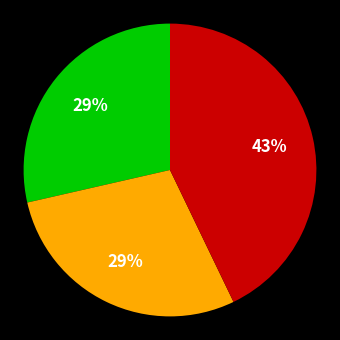

Is there a majority slice in this chart?

No